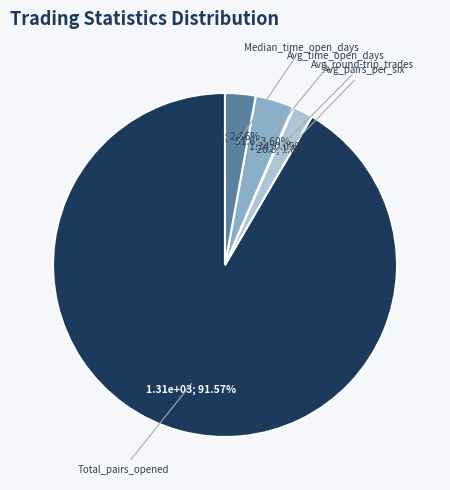

Between Total_pairs_opened and Avg_pairs_per_six, which is larger?

Total_pairs_opened